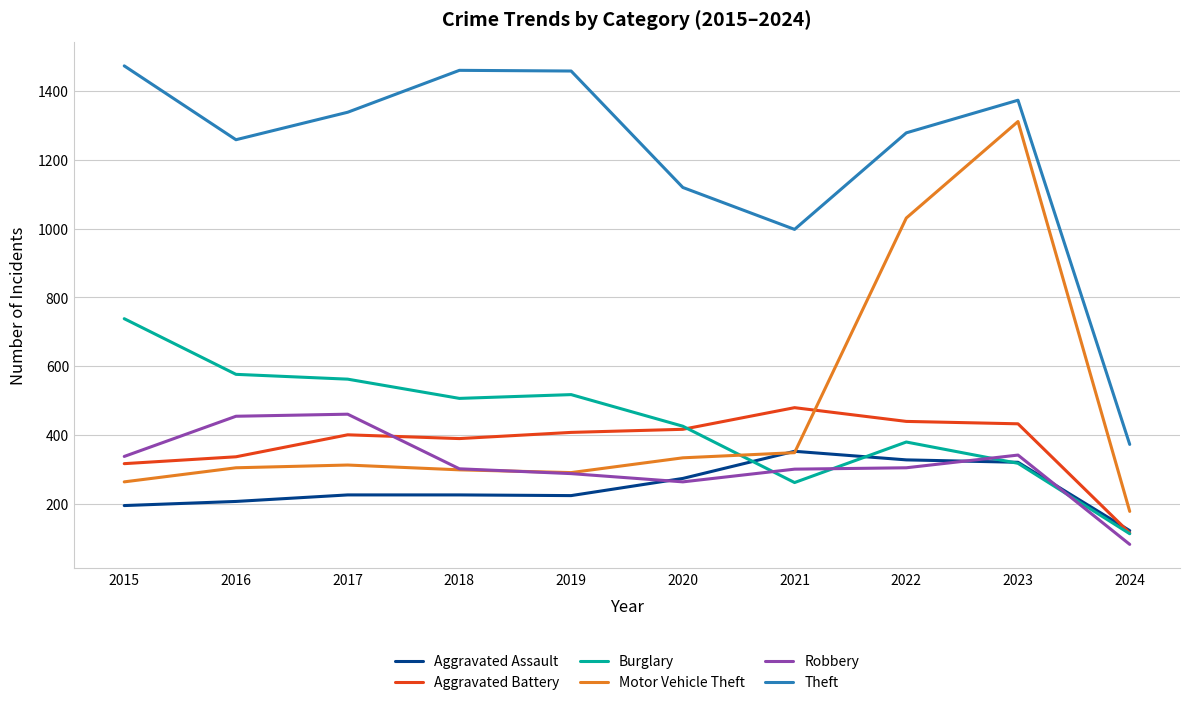

What is the highest value of the Theft series?

1474